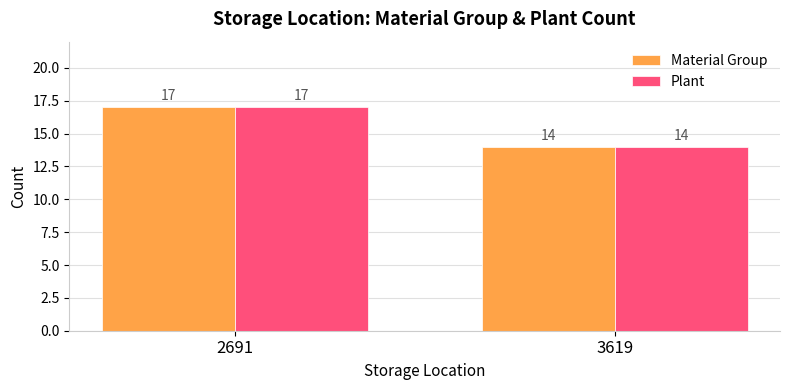

The value of Plant at 2691 is 17. True or false?

True